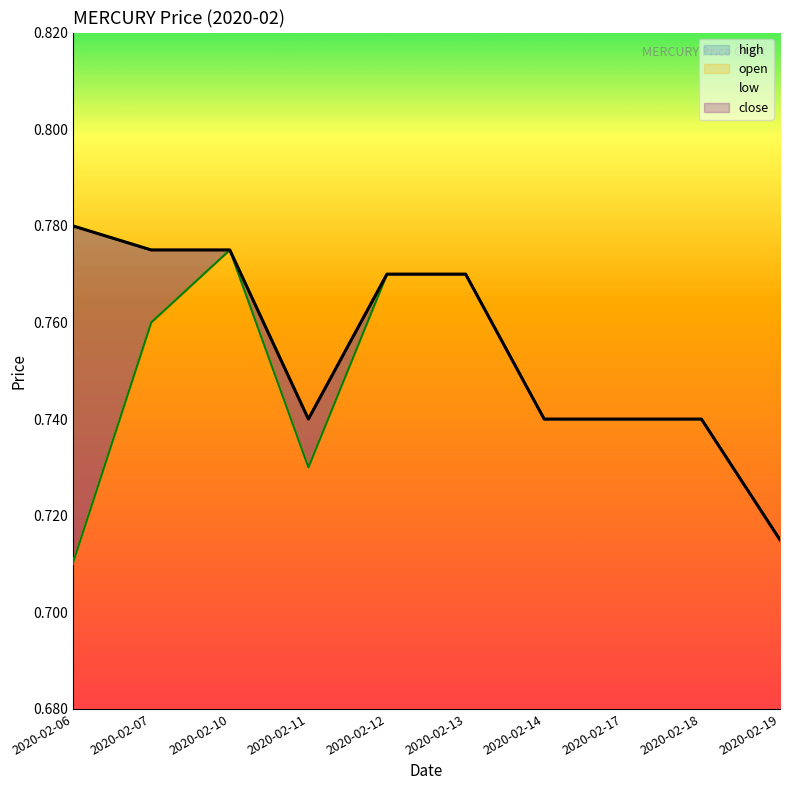

What is the difference between the maximum and minimum values in the open series?

0.1